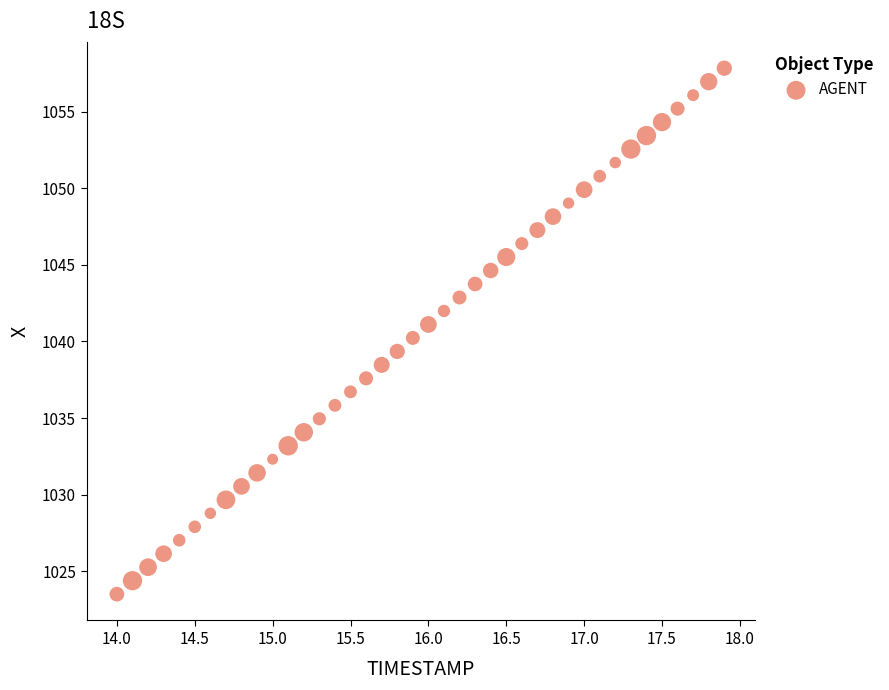

What is the range of X values (max minus min)?

3.9